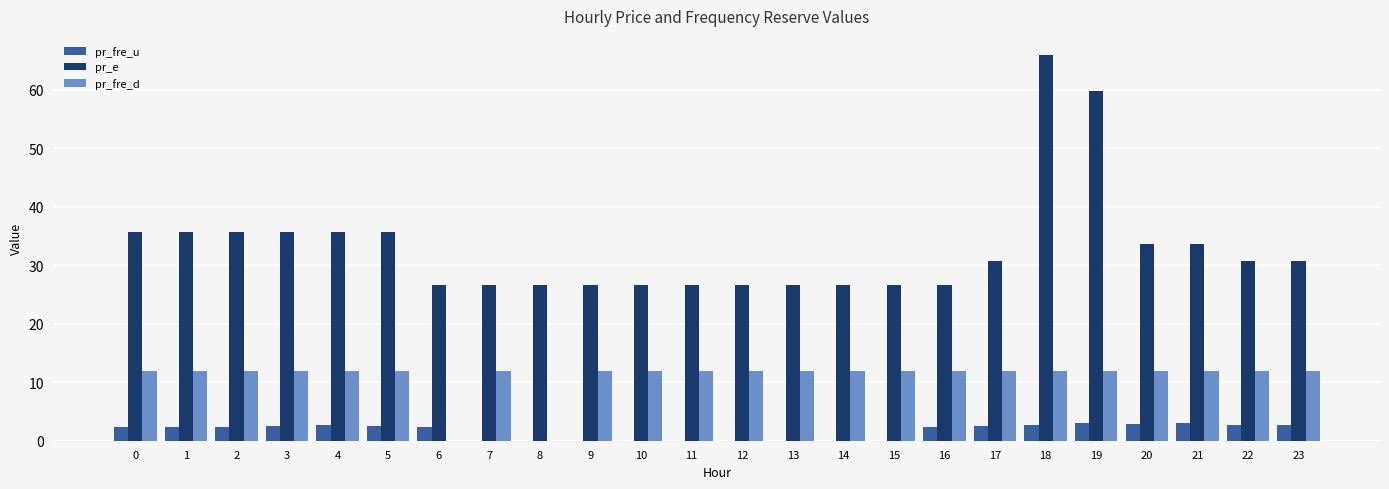

The pr_e series shows 33.6 at 21. True or false?

True